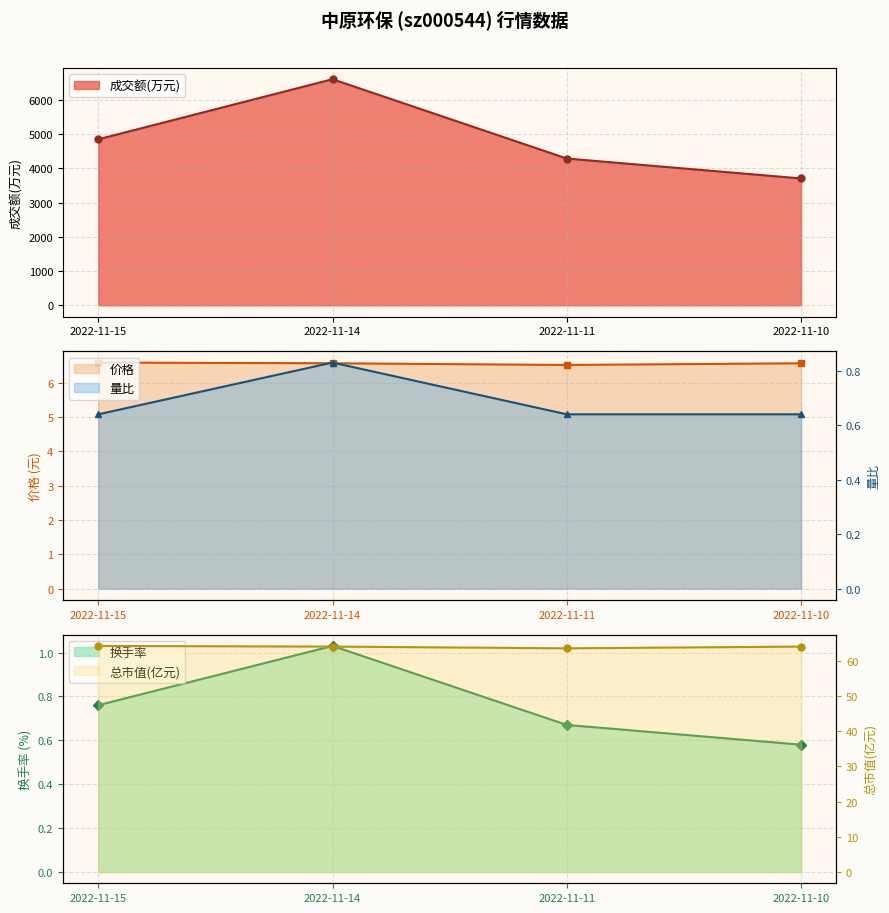

True or false: 价格 has more than 1 interior local peaks.

False